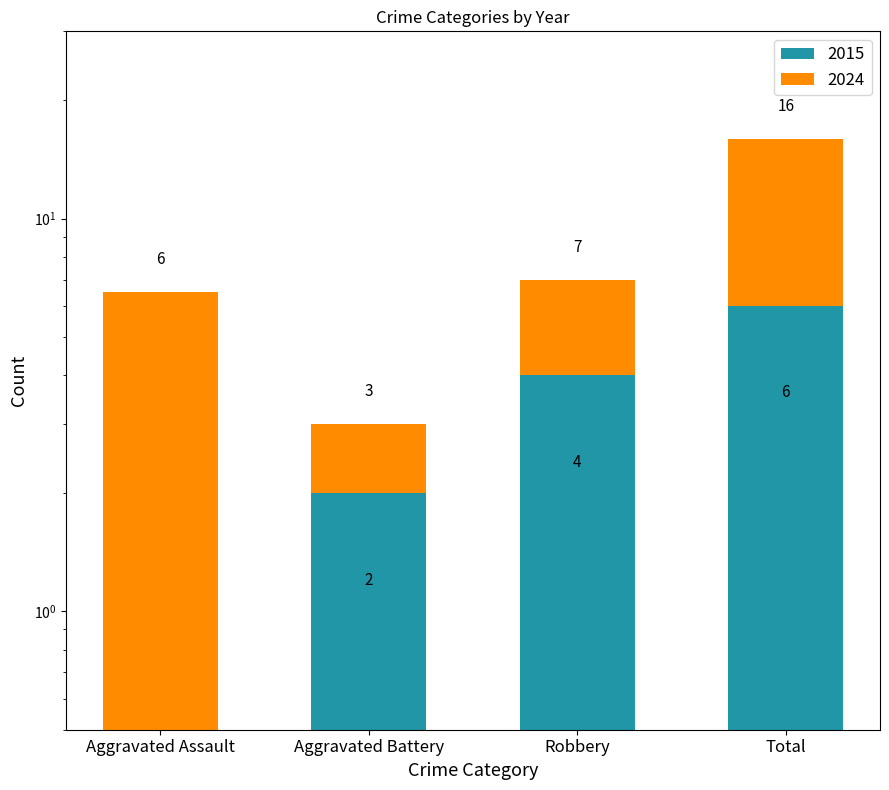

Which category has the lowest value in the 2024 series?

Aggravated Battery